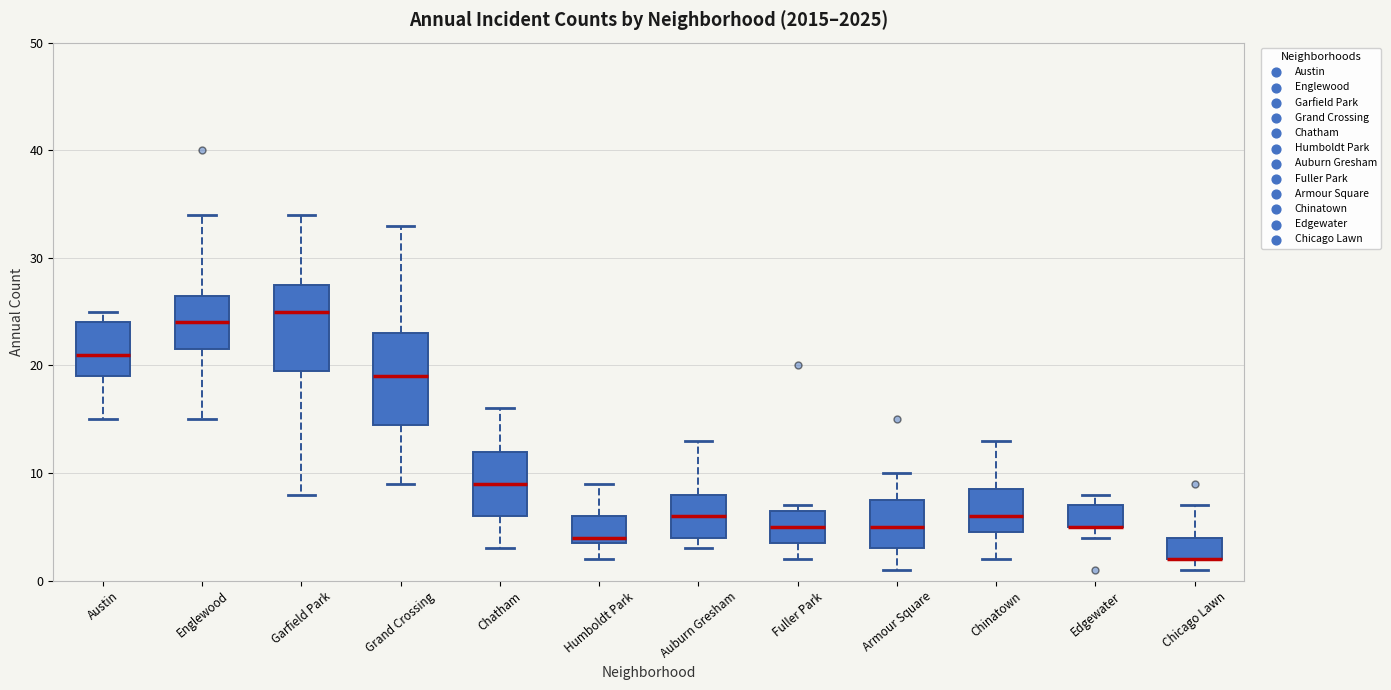

Reading left to right, read every box against the y-axis: the position of its median line, the range the box covers, and the ends of its whiskers. The values are not printed on the chart, so give them approximately, as read against the axis.

Austin: median 21, box 19 to 24, whiskers 15 to 25
Englewood: median 24, box 22 to 27, whiskers 15 to 34
Garfield Park: median 25, box 20 to 28, whiskers 8 to 34
Grand Crossing: median 19, box 15 to 23, whiskers 9 to 33
Chatham: median 9, box 6 to 12, whiskers 3 to 16
Humboldt Park: median 4 (just above the box's lower edge), box 4 to 6, whiskers 2 to 9
Auburn Gresham: median 6, box 4 to 8, whiskers 3 to 13
Fuller Park: median 5, box 4 to 7, whiskers 2 to 7 (just above the box's upper edge)
Armour Square: median 5, box 3 to 8, whiskers 1 to 10
Chinatown: median 6, box 5 to 9, whiskers 2 to 13
Edgewater: median 5 (drawn on the box's lower edge), box 5 to 7, whiskers 4 to 8
Chicago Lawn: median 2 (drawn on the box's lower edge), box 2 to 4, whiskers 1 to 7